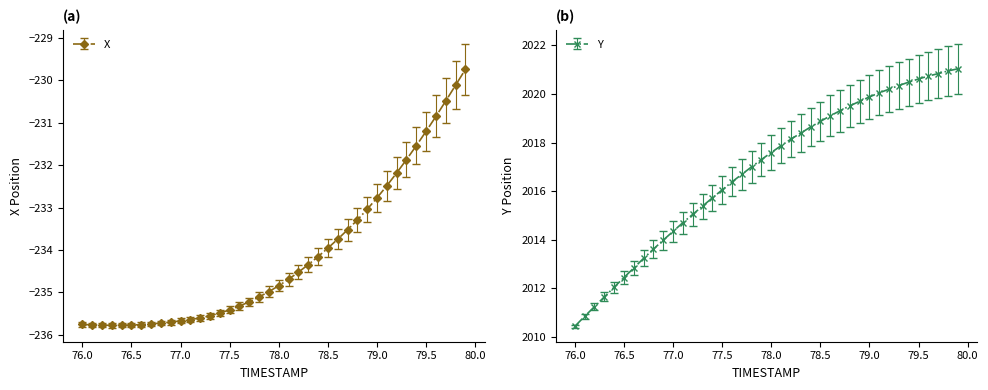

What is the lowest value of the X series?

-235.8